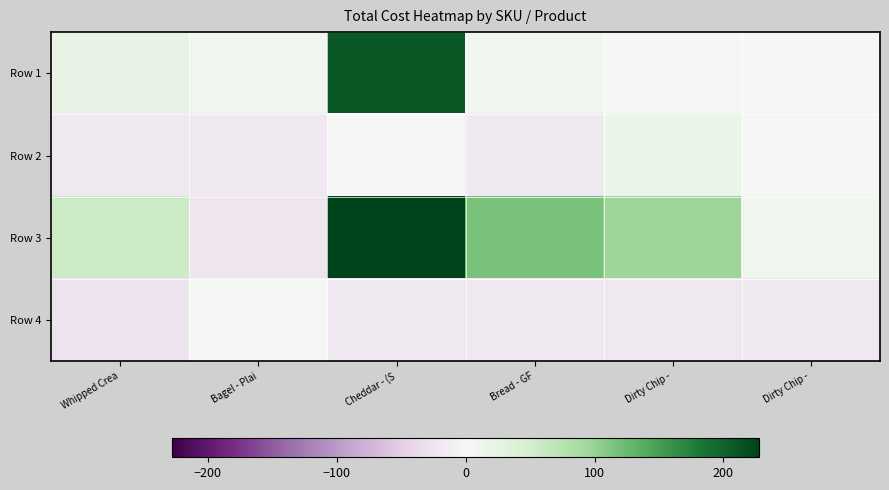

List the series in order of their peak value, highest first.

Row 3, Row 1, Row 2, Row 4